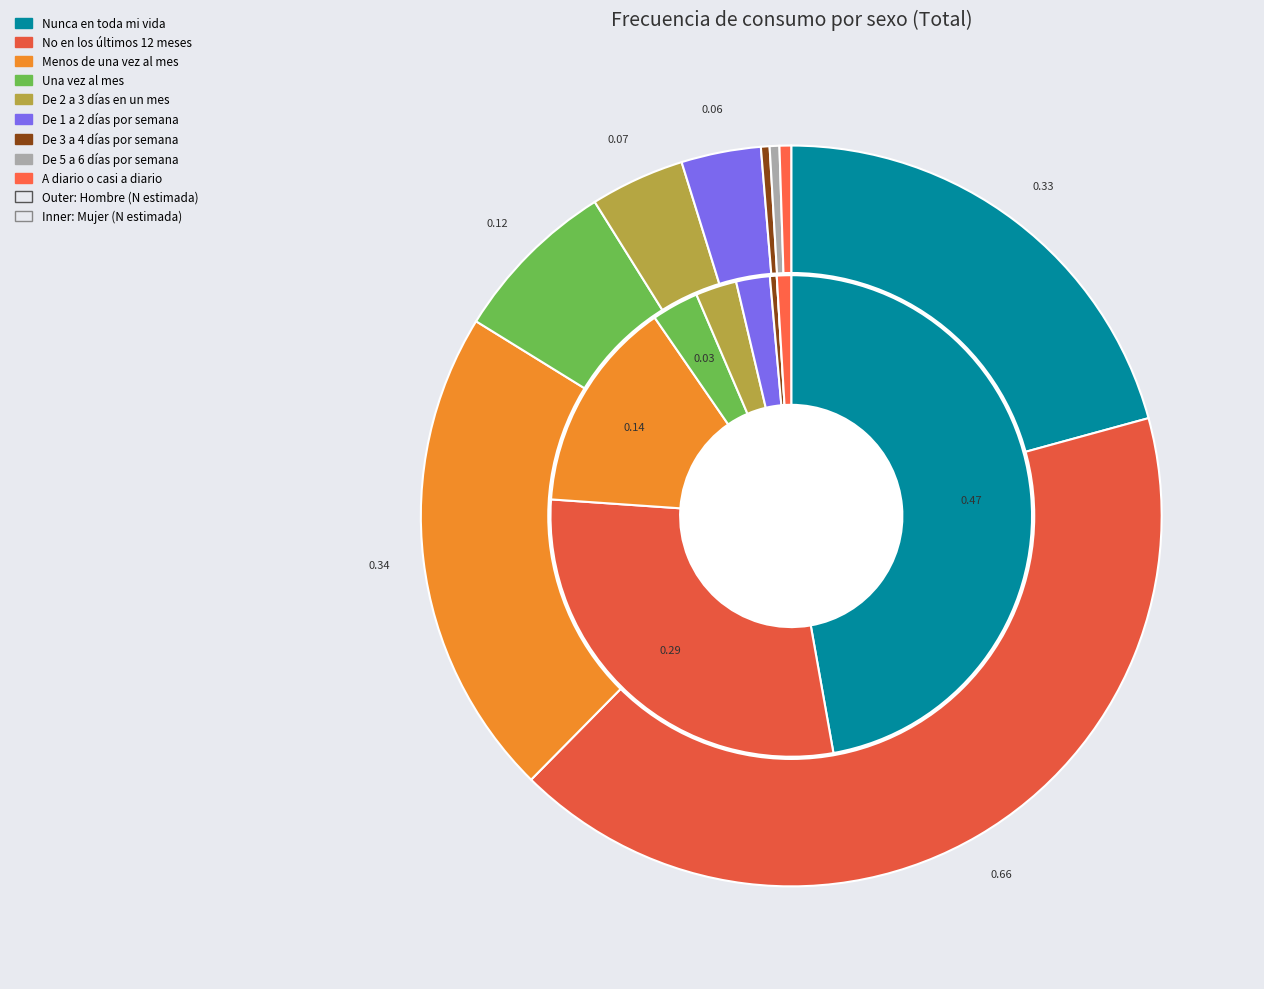

Which series changed the most between 6 and 7?

mujer